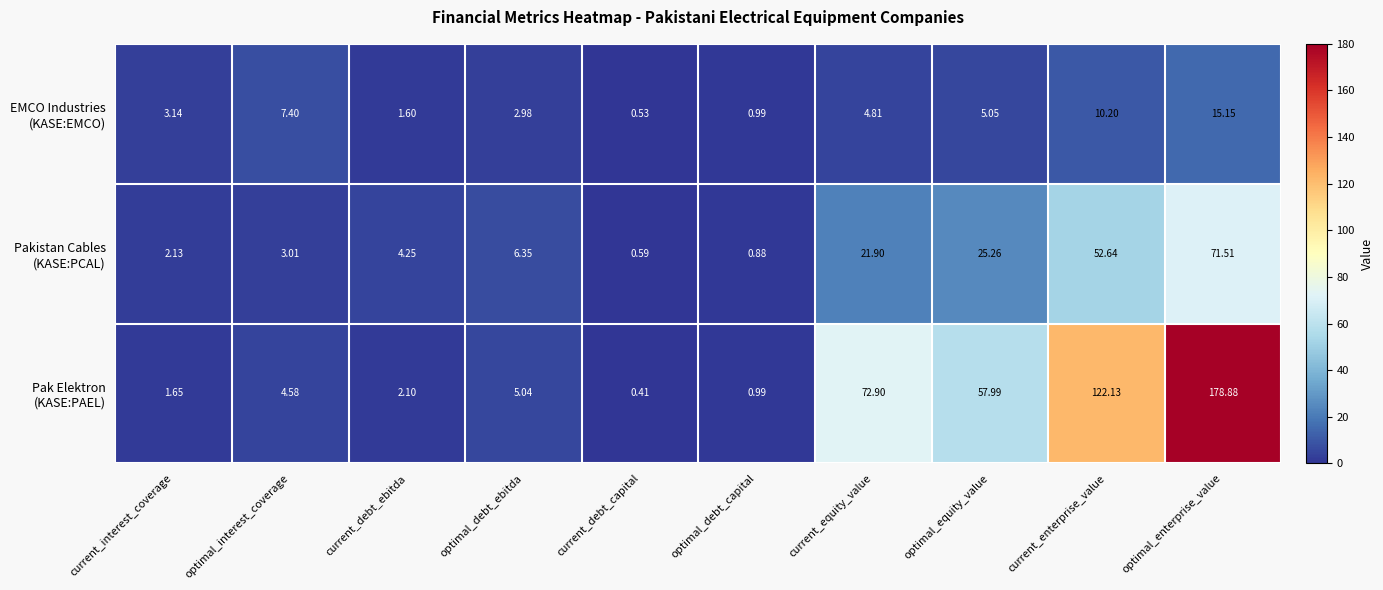

At which category is the sum across all series the highest?

optimal_enterprise_value